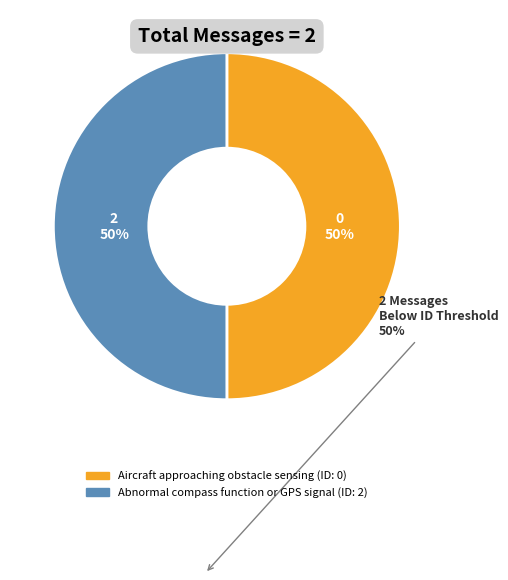

What is the ratio of the value at Abnormal compass function or GPS signal to the value at Aircraft approaching obstacle sensing?

1.0